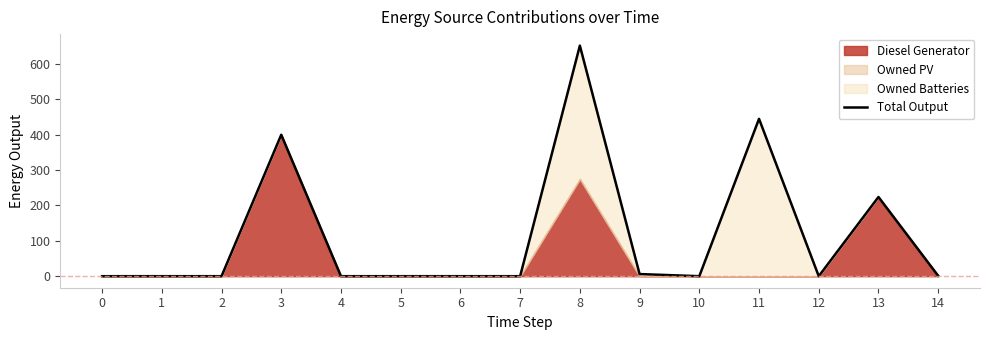

List the labels in order of value, smallest first.

0, 1, 2, 4, 5, 6, 7, 10, 12, 14, 9, 13, 3, 11, 8